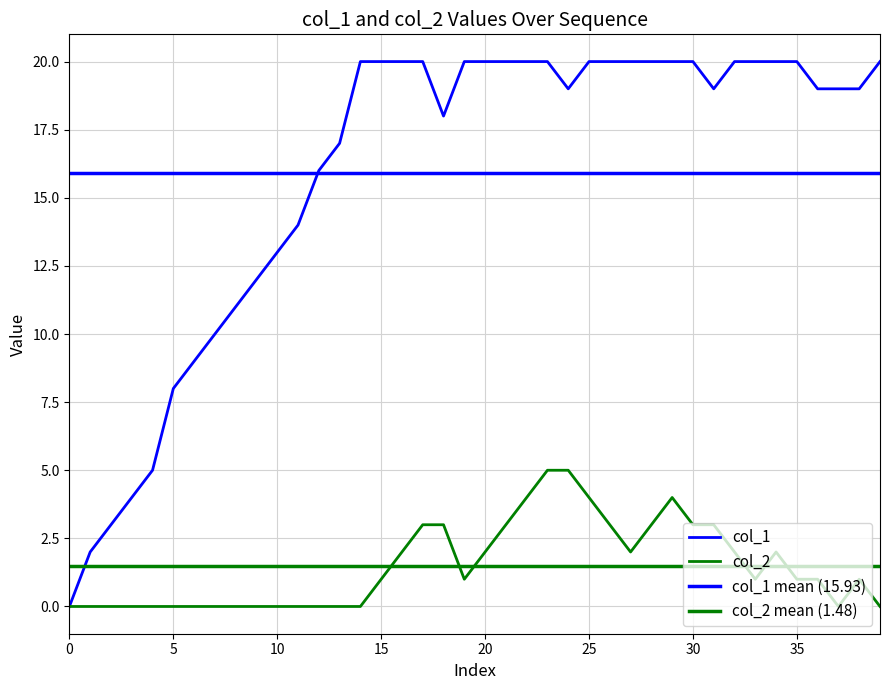

True or false: col_1 and col_2 cross at least once.

False